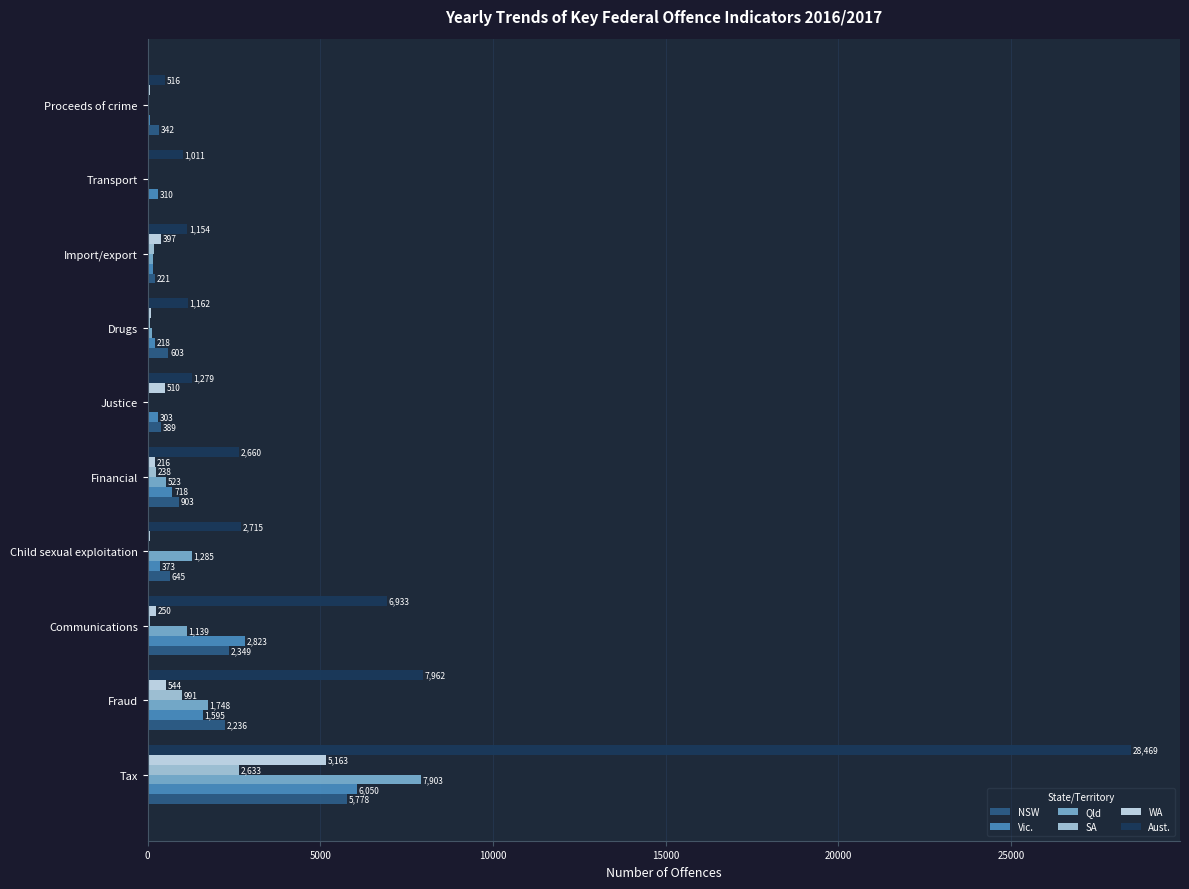

What is the average value of the Aust. series?

5386